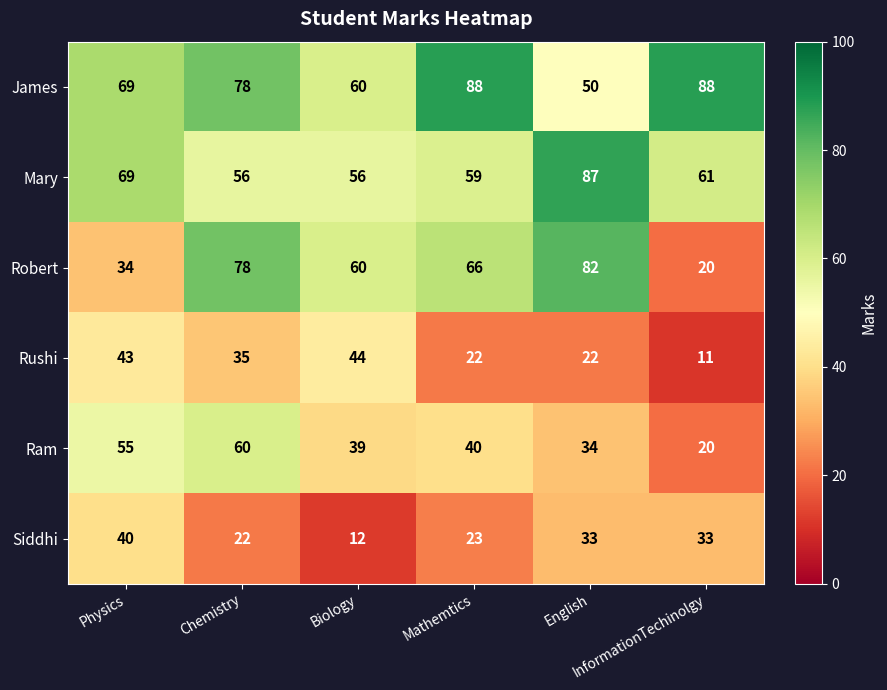

How many series are shown in this chart?

6